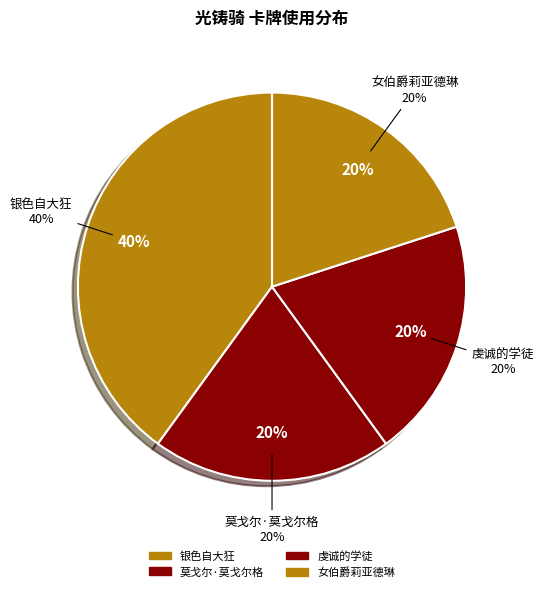

Which category has the biggest portion of the pie?

银色自大狂